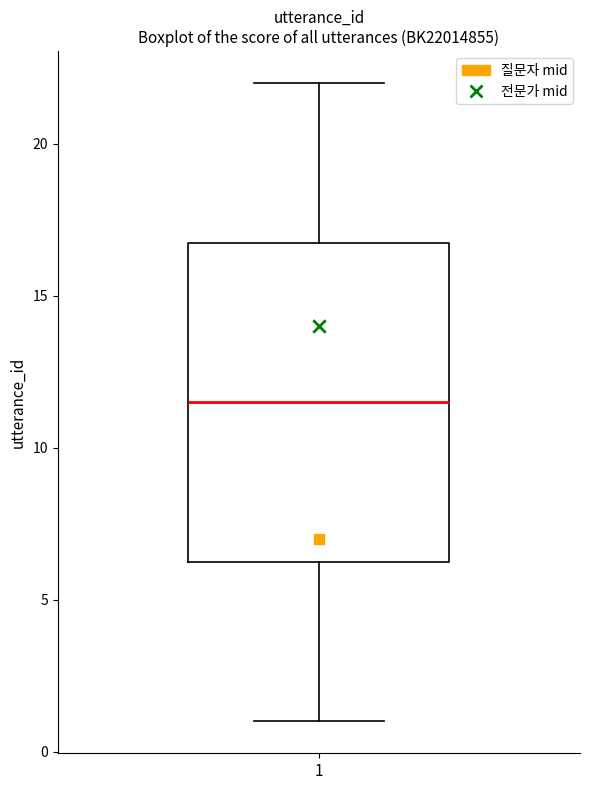

Read this box plot against the y-axis: the position of the median line, the range covered by the box, and the ends of both whiskers. The values are not printed on the chart, so give them approximately, as read against the axis.

median 11.5, box 6.5 to 17.0, whiskers 1.0 to 22.0